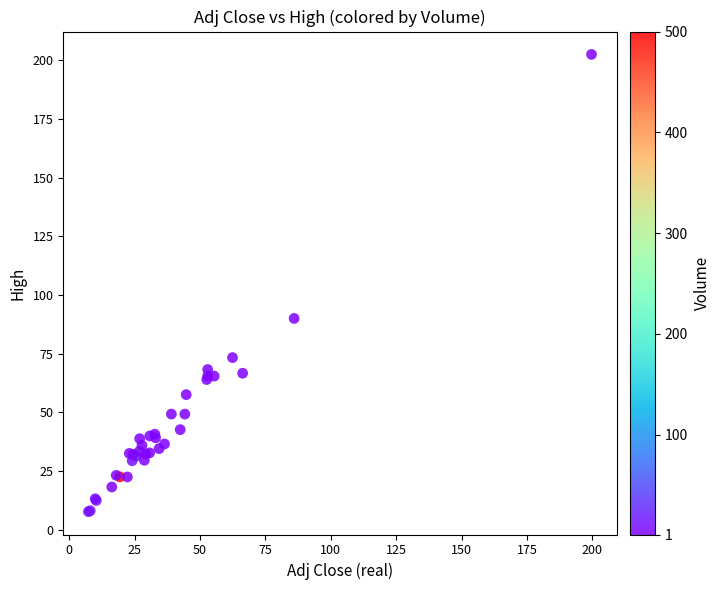

What Y value in the scatter plot is closest to 105?

90.0